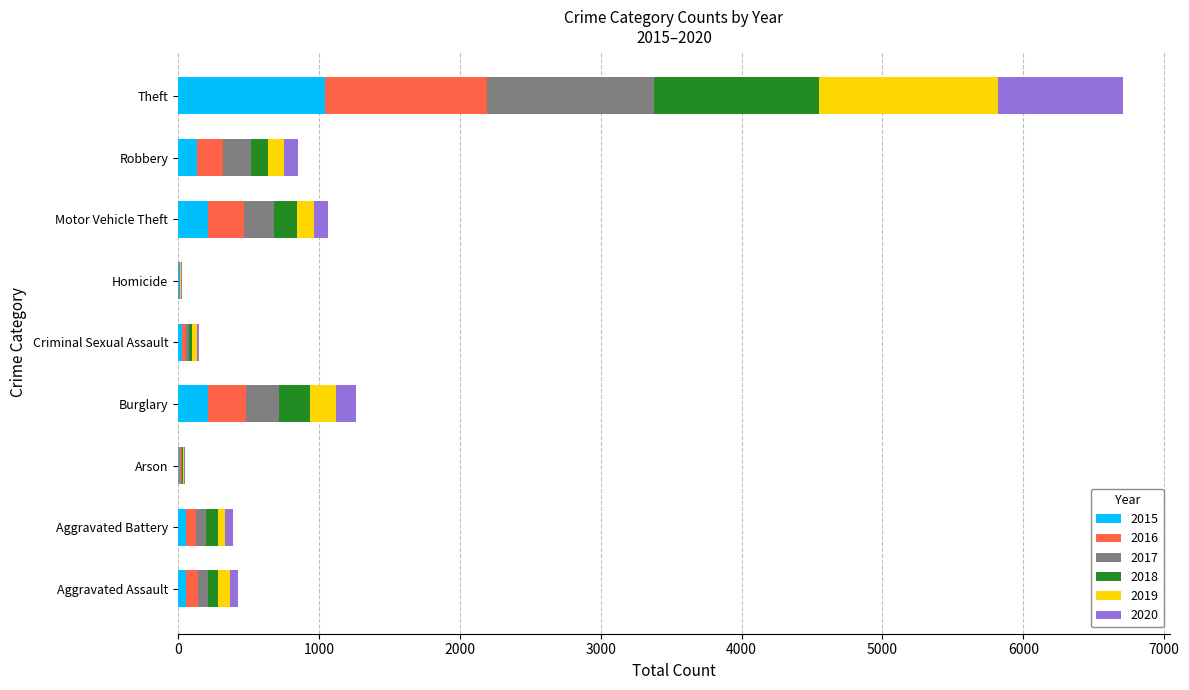

At which category is the sum across all series the highest?

Theft